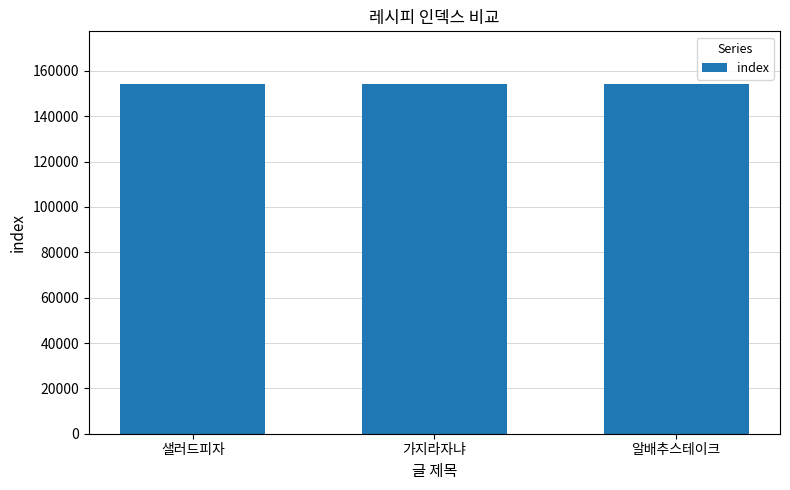

What is the greatest value displayed?

154320